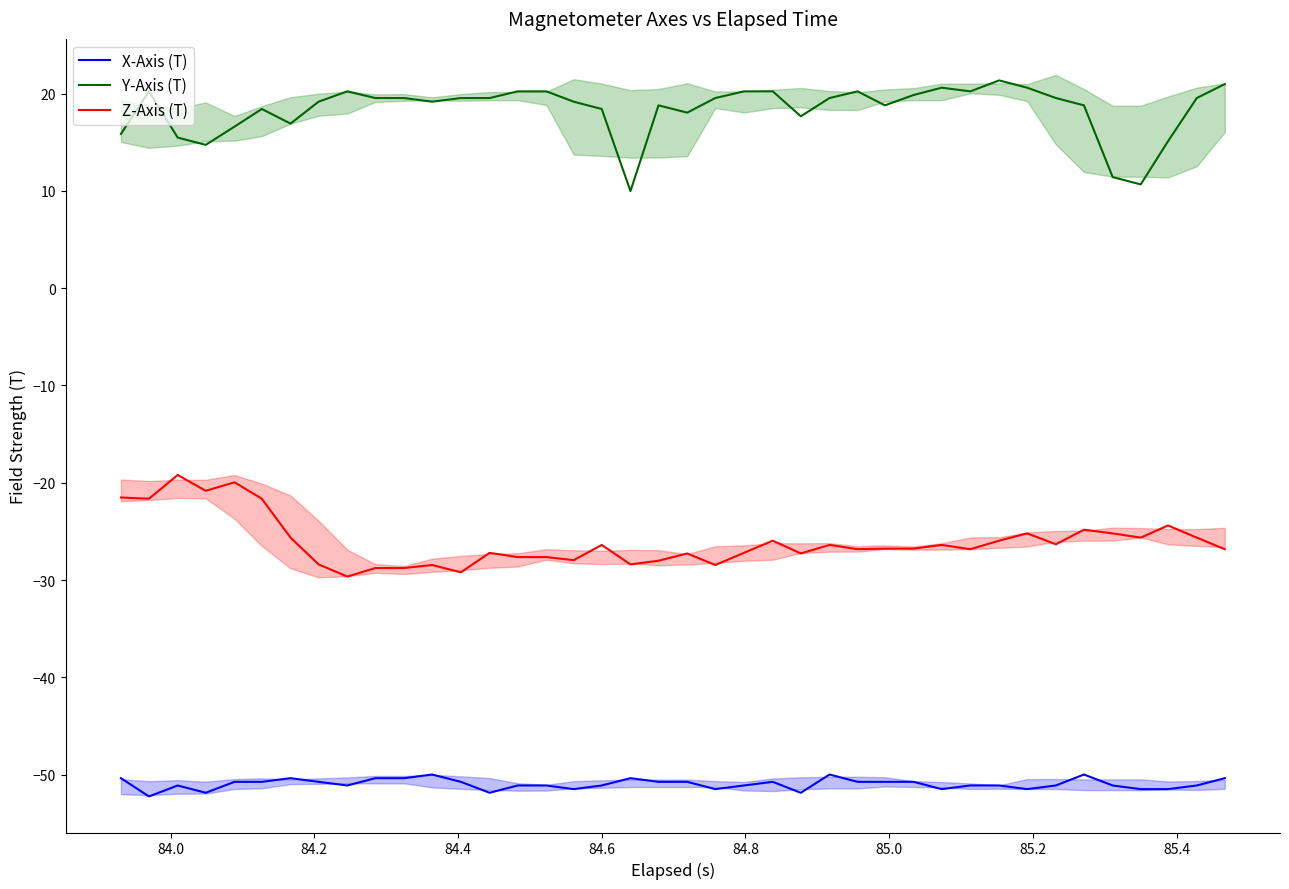

What is the average value of the Y-Axis (T) series?

18.4